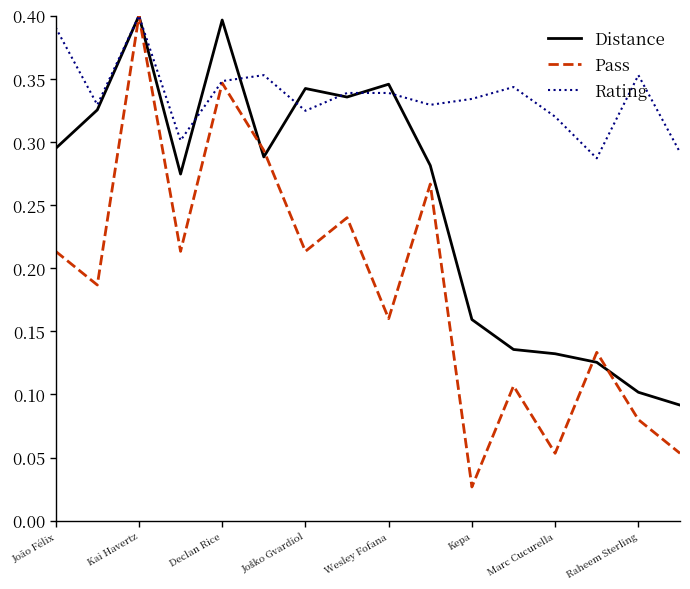

Rank the series by their average value, from highest to lowest.

Rating, Distance, Pass